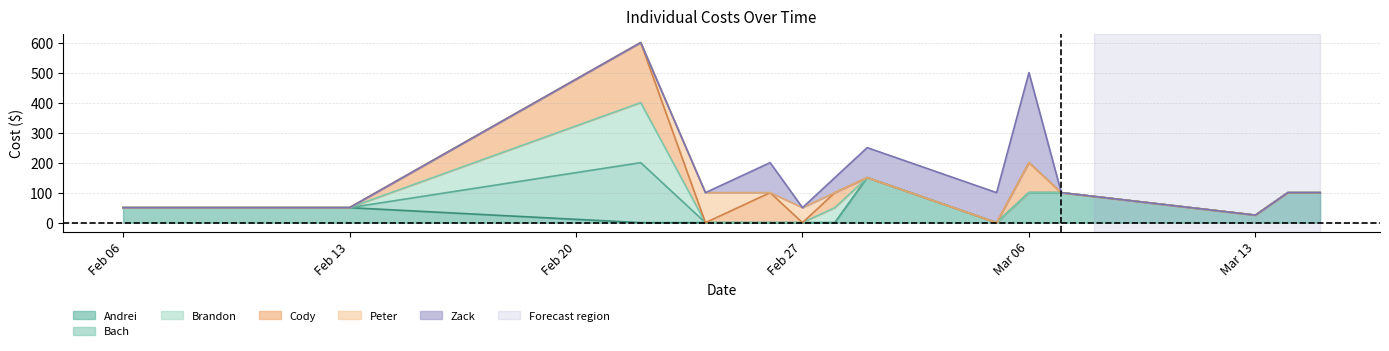

Is it true that Peter equals 0 at 2018-03-07?

True